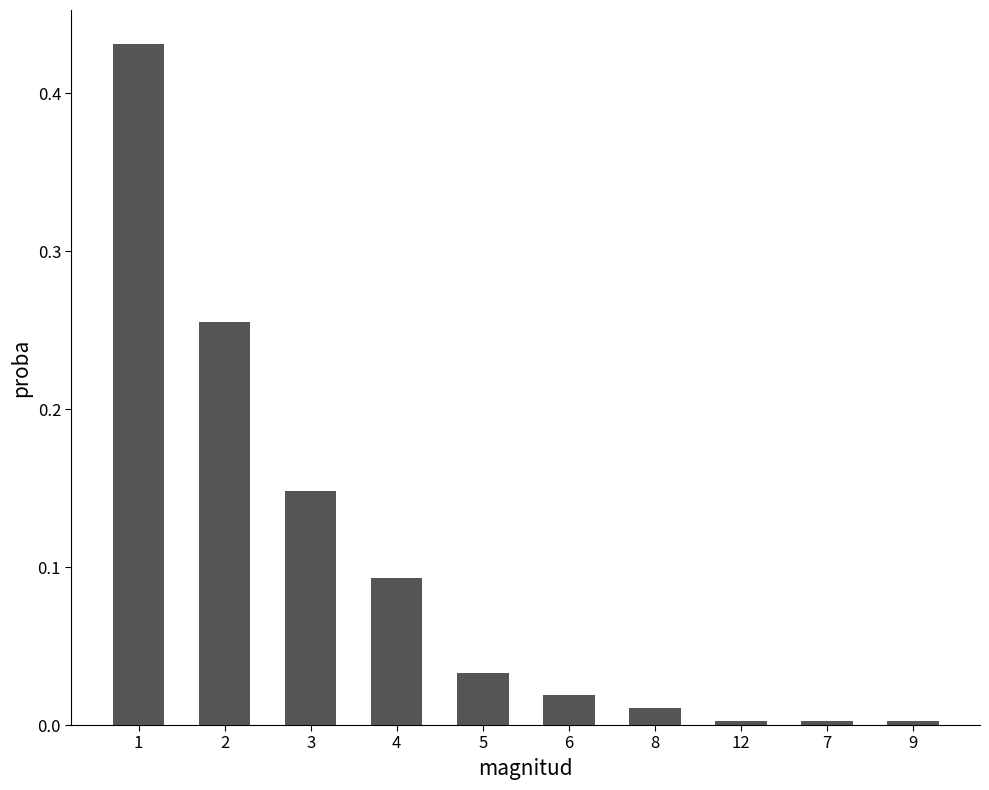

What position from the left is 5?

5